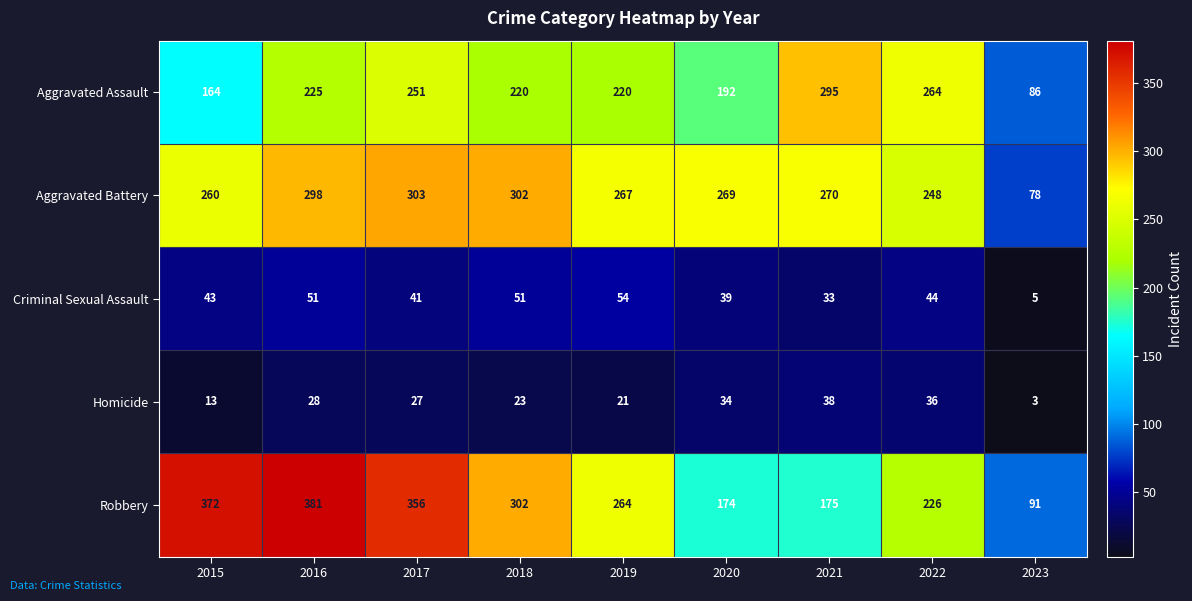

At which category is the sum across all series the highest?

2016